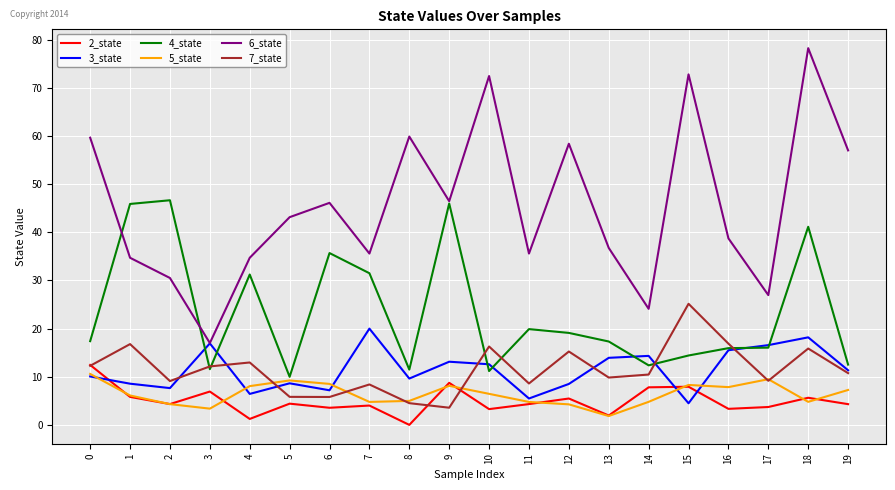

At which category does 5_state reach its first local valley?

3